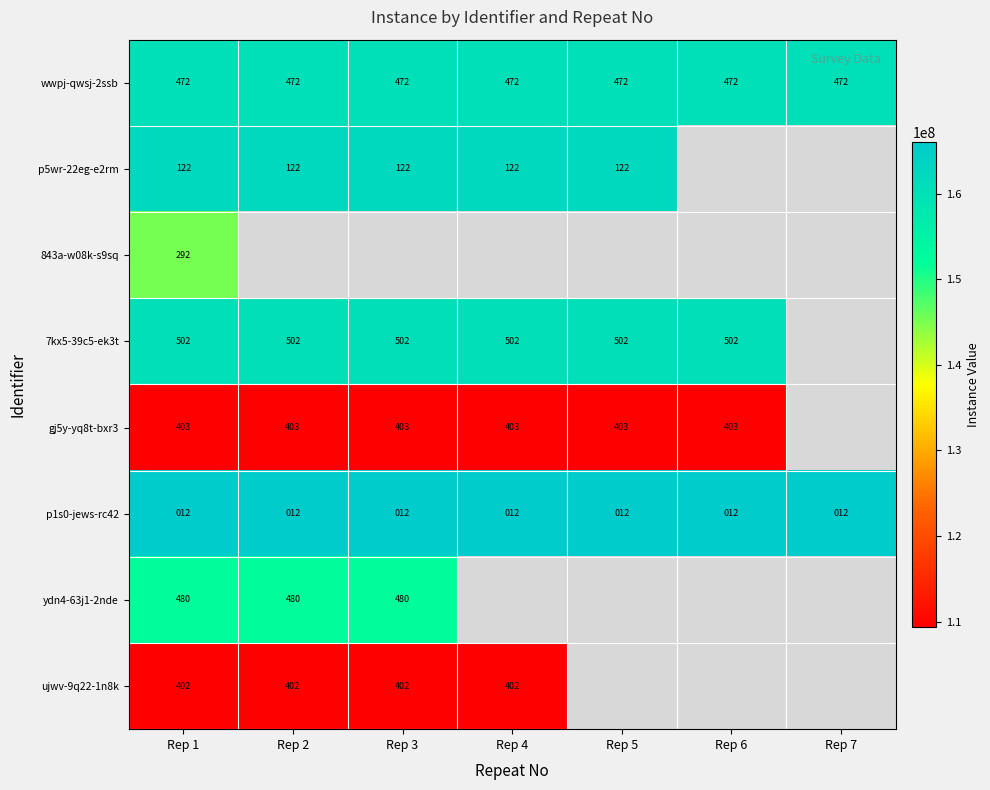

The wwpj-qwsj-2ssb series shows 472 at Rep 1. True or false?

True